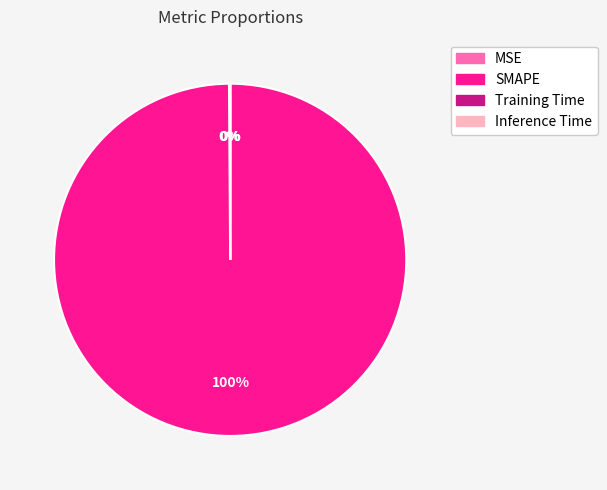

Is there a majority slice in this chart?

Yes